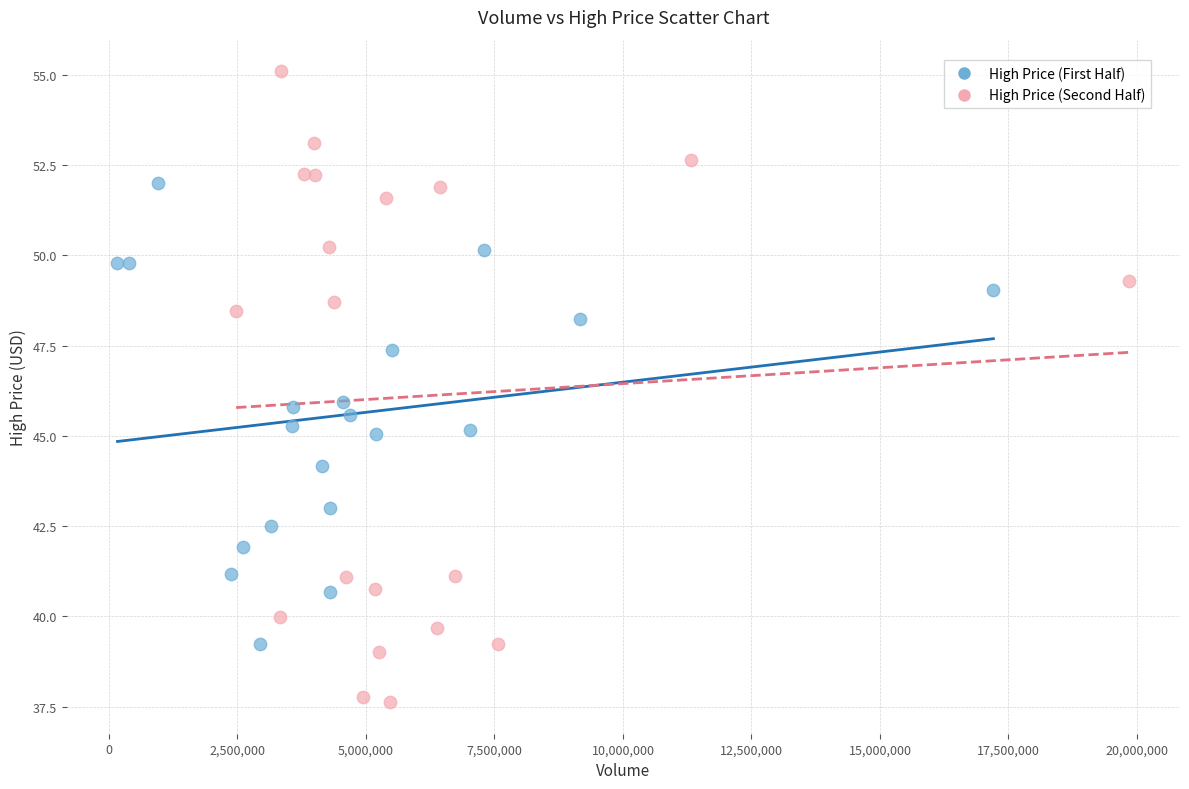

Which series contains the highest Y value?

High Price (Second Half)